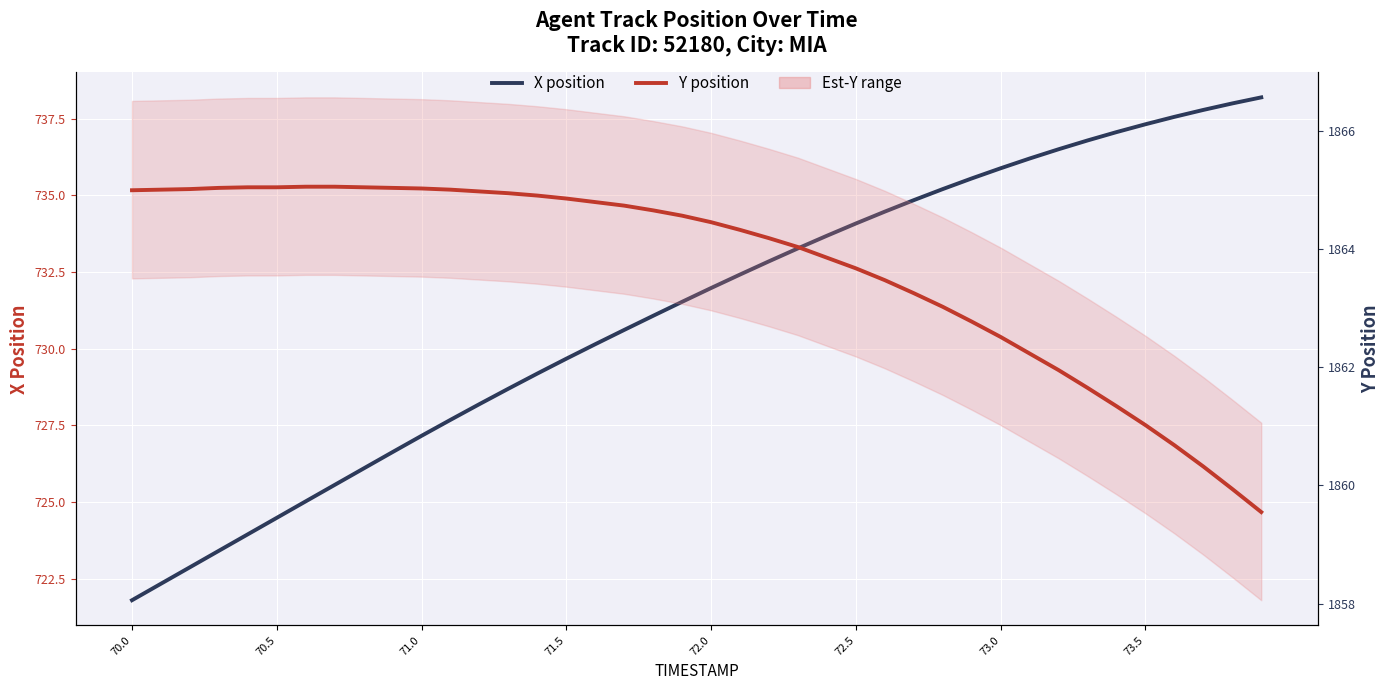

What is the difference between the second highest and second lowest values in the Y position series?

5.1